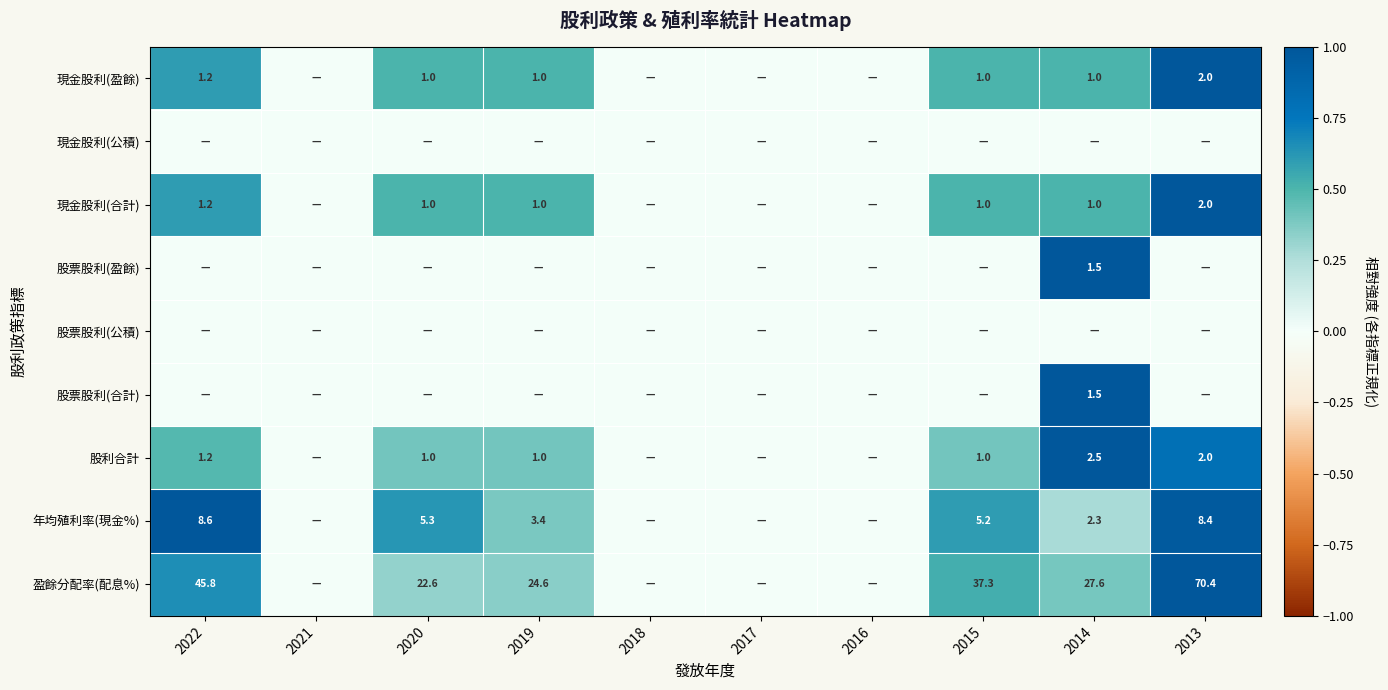

At how many categories does at least one series exceed 0?

6